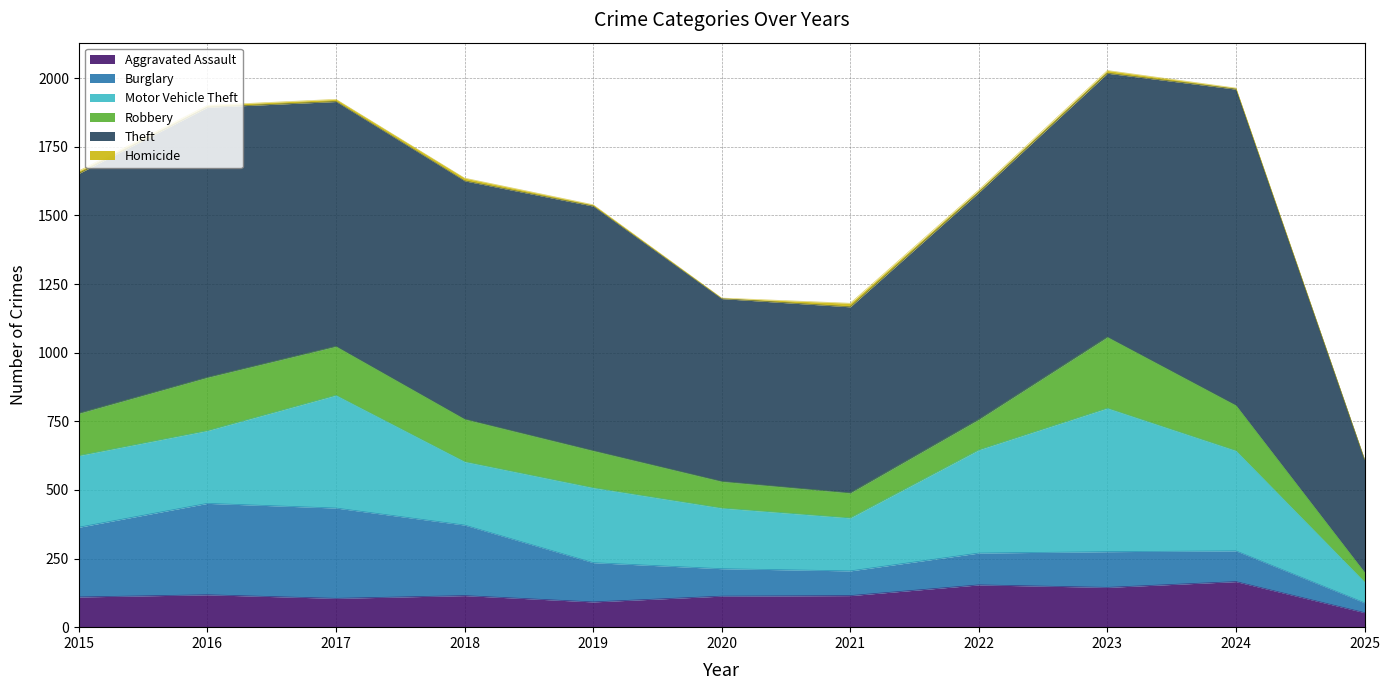

What is the minimum value for Burglary?

36